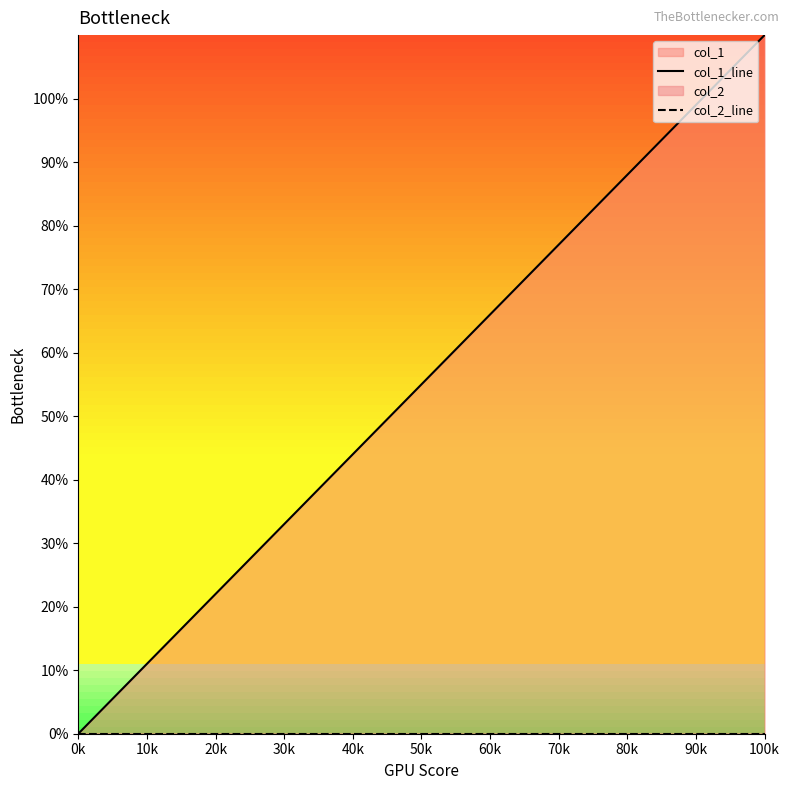

How many lines are shown in the chart?

2